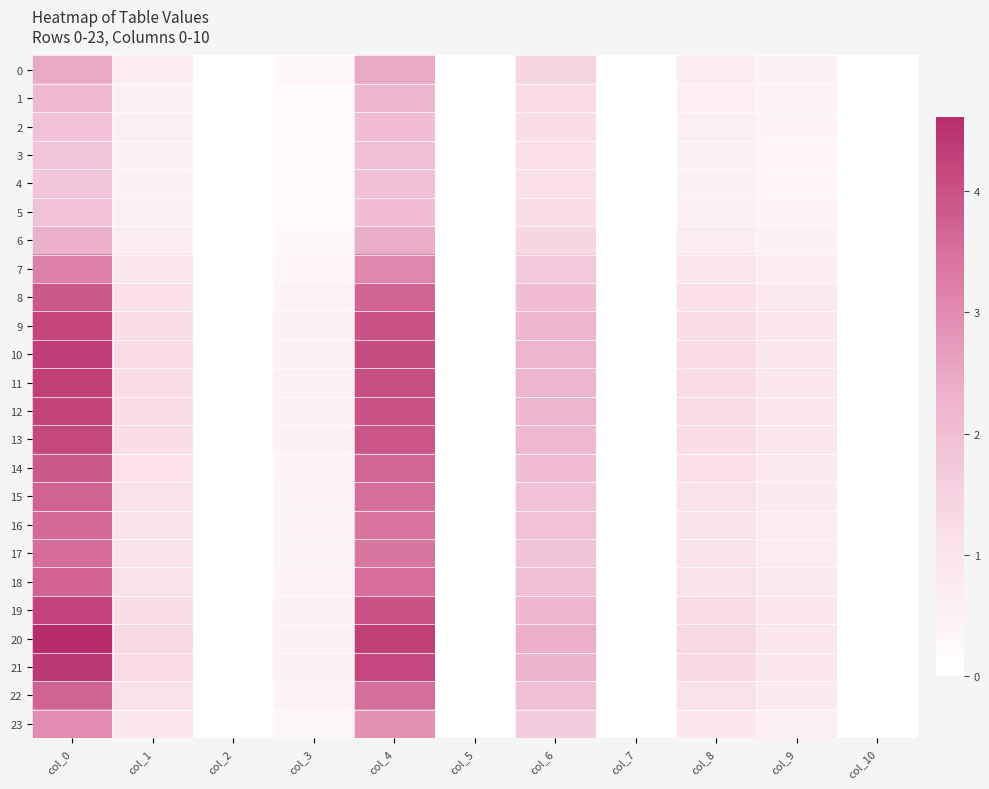

Reading left to right, list all the values displayed in this chart.

0: col_0=2.5	col_1=0.7	col_2=0.0	col_3=0.3	col_4=2.5	col_5=0.0	col_6=1.4	col_7=0.0	col_8=0.7	col_9=0.5	col_10=0.0
1: col_0=2.1	col_1=0.6	col_2=0.0	col_3=0.2	col_4=2.2	col_5=0.0	col_6=1.3	col_7=0.0	col_8=0.6	col_9=0.4	col_10=0.0
2: col_0=1.9	col_1=0.6	col_2=0.0	col_3=0.2	col_4=2.0	col_5=0.0	col_6=1.2	col_7=0.0	col_8=0.6	col_9=0.4	col_10=0.0
3: col_0=1.8	col_1=0.5	col_2=0.0	col_3=0.2	col_4=2.0	col_5=0.0	col_6=1.2	col_7=0.0	col_8=0.5	col_9=0.4	col_10=0.0
4: col_0=1.8	col_1=0.5	col_2=0.0	col_3=0.2	col_4=2.0	col_5=0.0	col_6=1.2	col_7=0.0	col_8=0.5	col_9=0.4	col_10=0.0
5: col_0=1.9	col_1=0.6	col_2=0.0	col_3=0.2	col_4=2.0	col_5=0.0	col_6=1.2	col_7=0.0	col_8=0.6	col_9=0.4	col_10=0.0
6: col_0=2.3	col_1=0.7	col_2=0.0	col_3=0.3	col_4=2.4	col_5=0.0	col_6=1.4	col_7=0.0	col_8=0.7	col_9=0.5	col_10=0.0
7: col_0=3.2	col_1=0.9	col_2=0.0	col_3=0.4	col_4=3.1	col_5=0.0	col_6=1.7	col_7=0.0	col_8=0.9	col_9=0.7	col_10=0.0
8: col_0=3.9	col_1=1.1	col_2=0.1	col_3=0.4	col_4=3.7	col_5=0.0	col_6=2.0	col_7=0.0	col_8=1.1	col_9=0.8	col_10=0.0
9: col_0=4.2	col_1=1.2	col_2=0.1	col_3=0.5	col_4=4.0	col_5=0.0	col_6=2.2	col_7=0.0	col_8=1.2	col_9=0.9	col_10=0.0
10: col_0=4.3	col_1=1.3	col_2=0.1	col_3=0.5	col_4=4.1	col_5=0.0	col_6=2.2	col_7=0.0	col_8=1.3	col_9=0.9	col_10=0.0
11: col_0=4.3	col_1=1.3	col_2=0.1	col_3=0.5	col_4=4.1	col_5=0.0	col_6=2.2	col_7=0.0	col_8=1.3	col_9=0.9	col_10=0.0
12: col_0=4.2	col_1=1.2	col_2=0.1	col_3=0.5	col_4=4.0	col_5=0.0	col_6=2.2	col_7=0.0	col_8=1.2	col_9=0.9	col_10=0.0
13: col_0=4.2	col_1=1.2	col_2=0.1	col_3=0.5	col_4=3.9	col_5=0.0	col_6=2.2	col_7=0.0	col_8=1.2	col_9=0.9	col_10=0.0
14: col_0=3.9	col_1=1.1	col_2=0.1	col_3=0.4	col_4=3.7	col_5=0.0	col_6=2.0	col_7=0.0	col_8=1.1	col_9=0.8	col_10=0.0
15: col_0=3.7	col_1=1.1	col_2=0.1	col_3=0.4	col_4=3.5	col_5=0.0	col_6=1.9	col_7=0.0	col_8=1.1	col_9=0.8	col_10=0.0
16: col_0=3.6	col_1=1.0	col_2=0.1	col_3=0.4	col_4=3.4	col_5=0.0	col_6=1.9	col_7=0.0	col_8=1.1	col_9=0.7	col_10=0.0
17: col_0=3.6	col_1=1.0	col_2=0.1	col_3=0.4	col_4=3.4	col_5=0.0	col_6=1.9	col_7=0.0	col_8=1.0	col_9=0.7	col_10=0.0
18: col_0=3.7	col_1=1.1	col_2=0.1	col_3=0.4	col_4=3.5	col_5=0.0	col_6=2.0	col_7=0.0	col_8=1.1	col_9=0.8	col_10=0.0
19: col_0=4.2	col_1=1.2	col_2=0.1	col_3=0.5	col_4=4.0	col_5=0.0	col_6=2.2	col_7=0.0	col_8=1.3	col_9=0.9	col_10=0.0
20: col_0=4.6	col_1=1.3	col_2=0.1	col_3=0.5	col_4=4.3	col_5=0.0	col_6=2.3	col_7=0.0	col_8=1.4	col_9=0.9	col_10=0.0
21: col_0=4.4	col_1=1.3	col_2=0.1	col_3=0.5	col_4=4.1	col_5=0.0	col_6=2.3	col_7=0.0	col_8=1.3	col_9=0.9	col_10=0.0
22: col_0=3.7	col_1=1.1	col_2=0.1	col_3=0.4	col_4=3.5	col_5=0.0	col_6=1.9	col_7=0.0	col_8=1.1	col_9=0.8	col_10=0.0
23: col_0=3.0	col_1=0.9	col_2=0.0	col_3=0.3	col_4=2.9	col_5=0.0	col_6=1.6	col_7=0.0	col_8=0.9	col_9=0.6	col_10=0.0